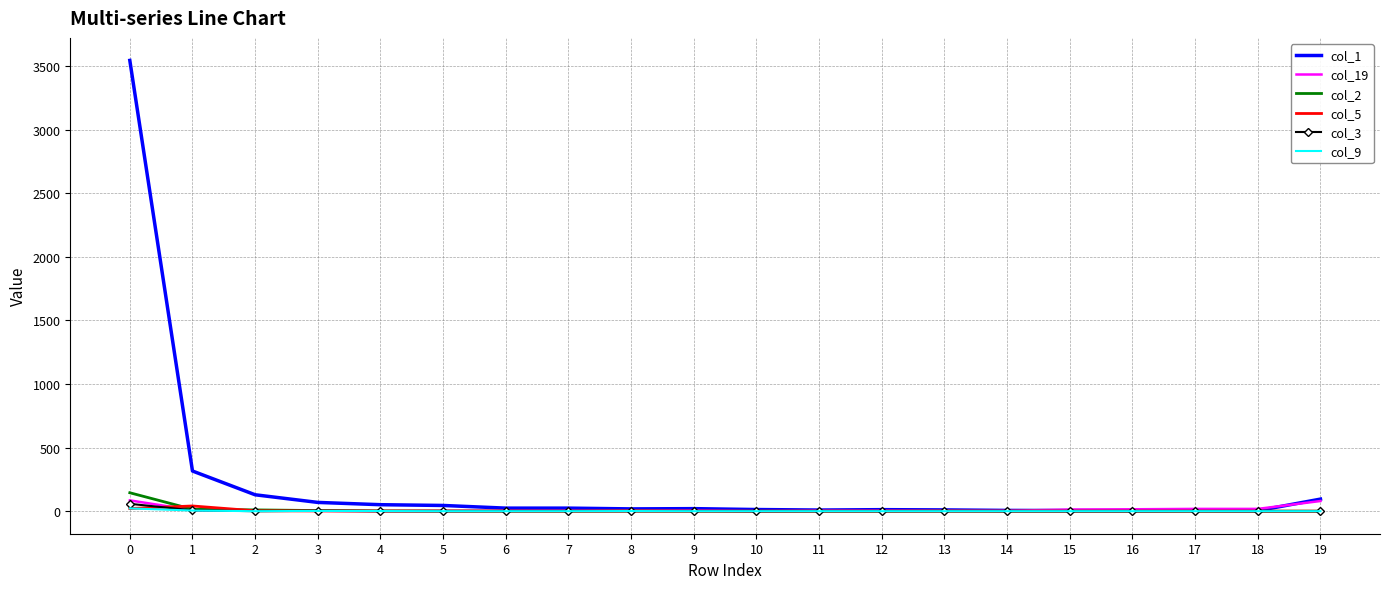

What is the greatest value displayed?

3545